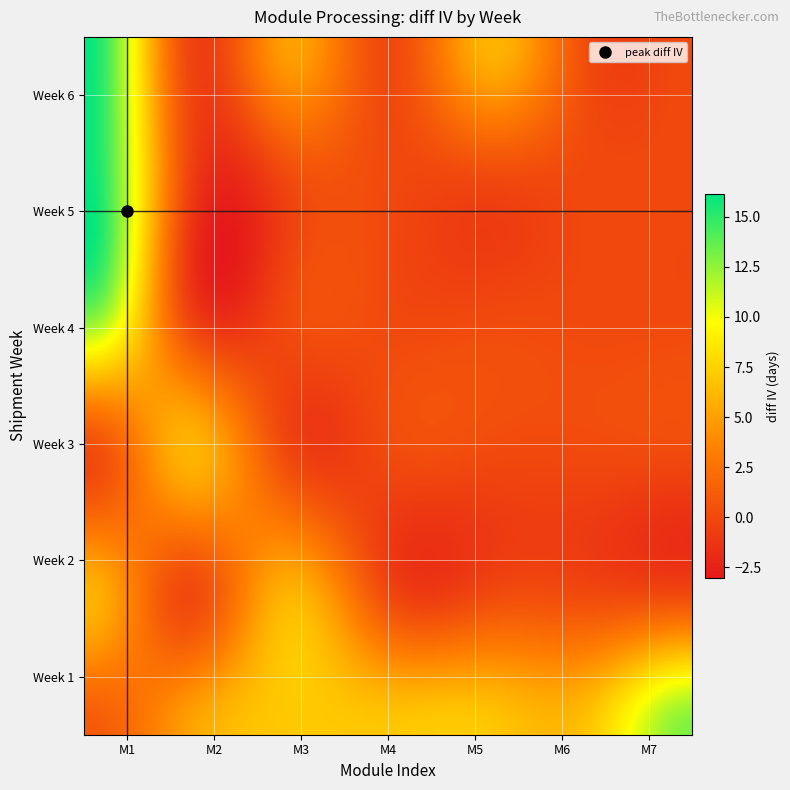

What is the difference between the Week 3 values at Week 2 and 6?

6